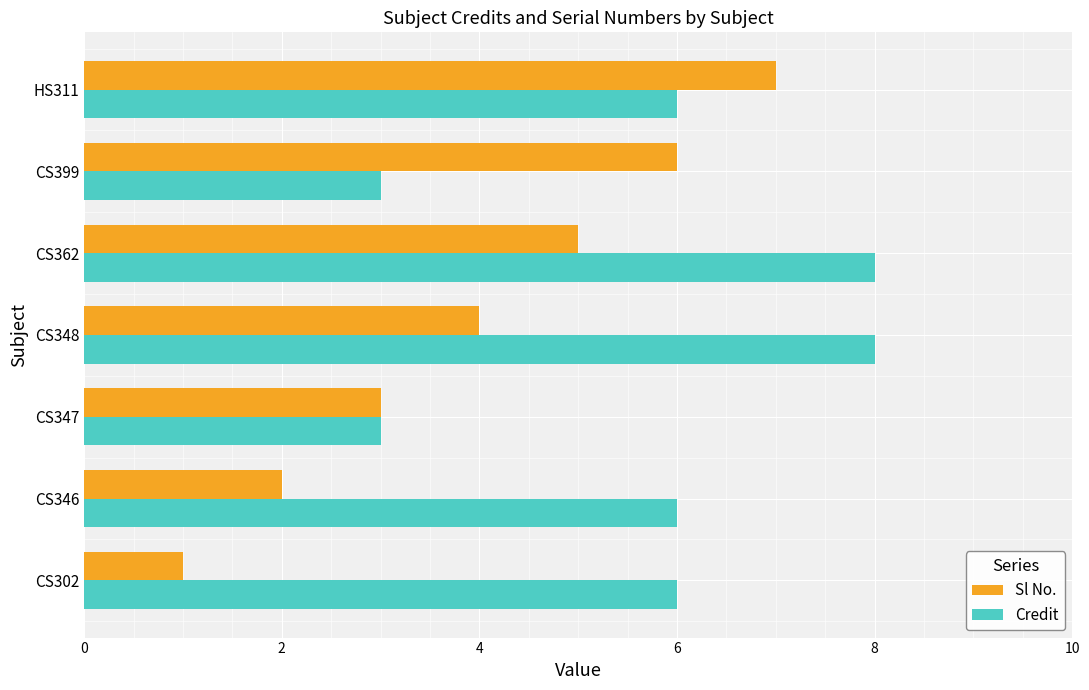

Which series changed the most between CS348 and CS399?

Credit